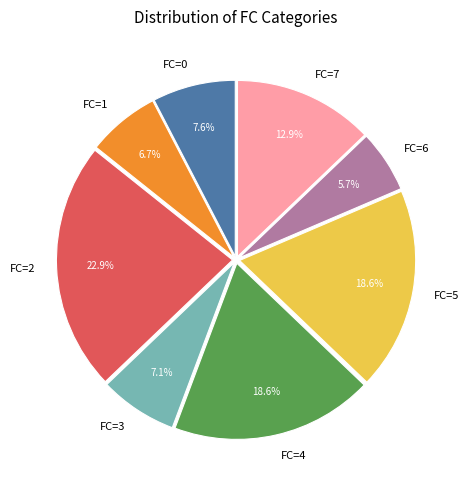

Does FC=3 represent more than half of the total?

No